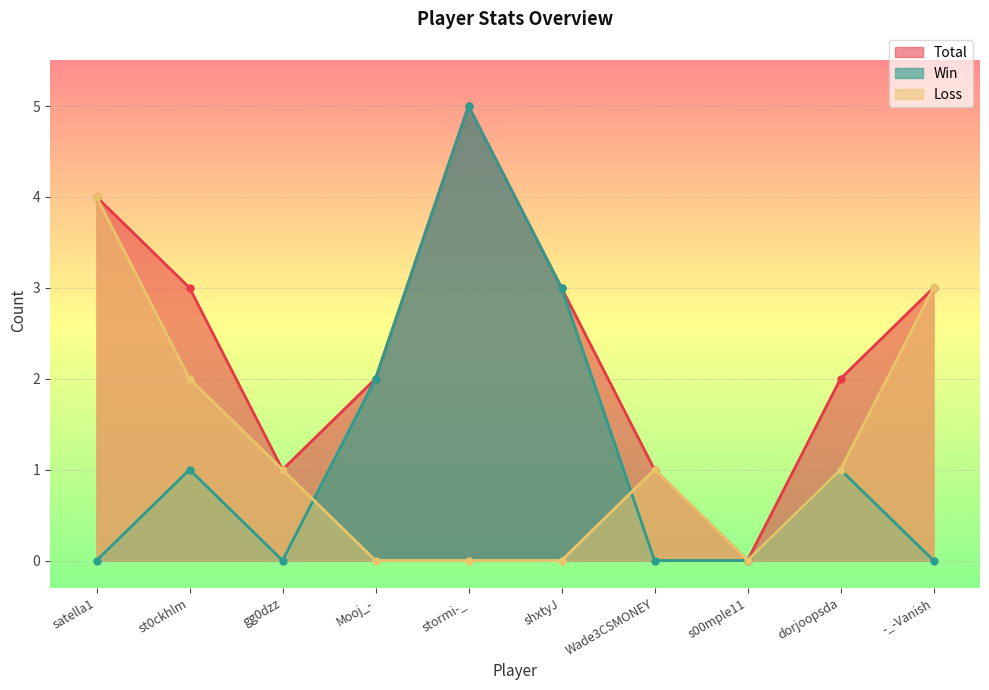

True or false: Total and Win intersect in this chart.

False